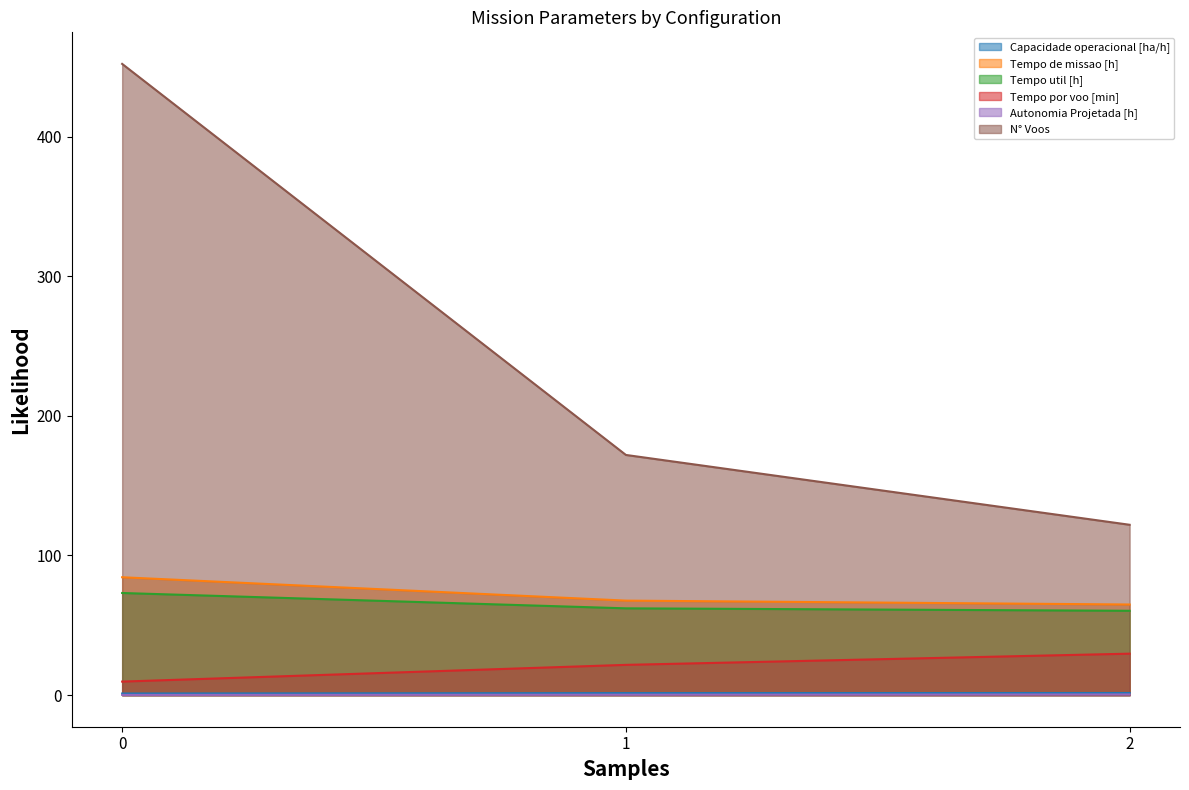

How many lines are shown in the chart?

6